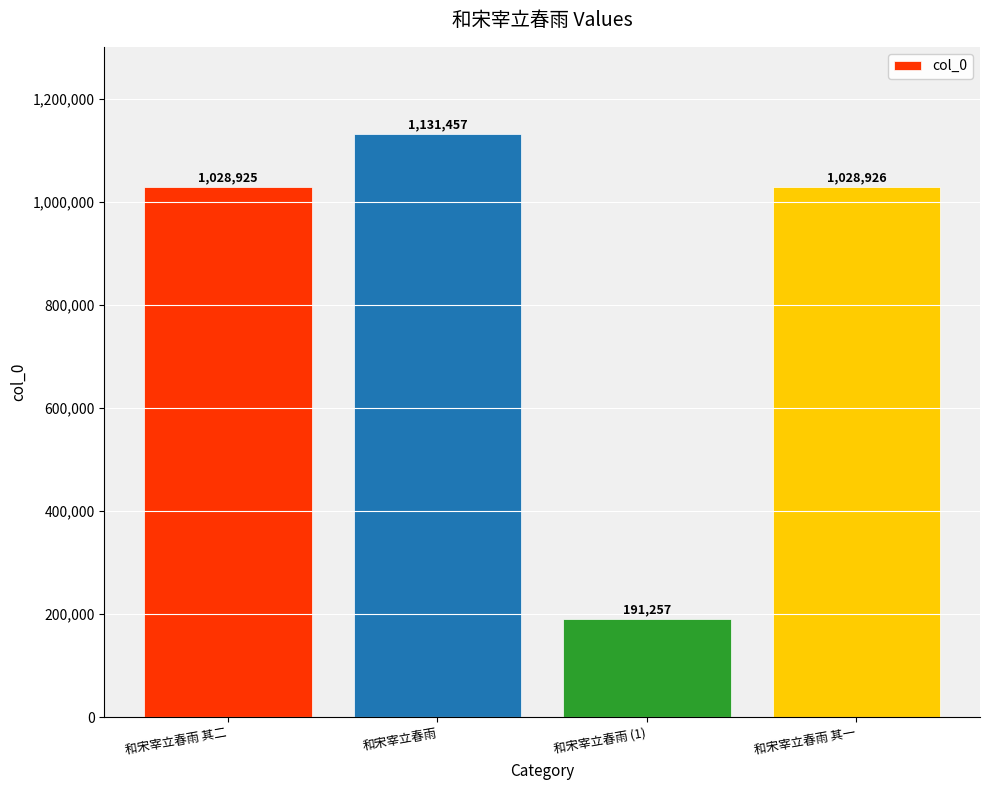

Are the bars horizontal?

No